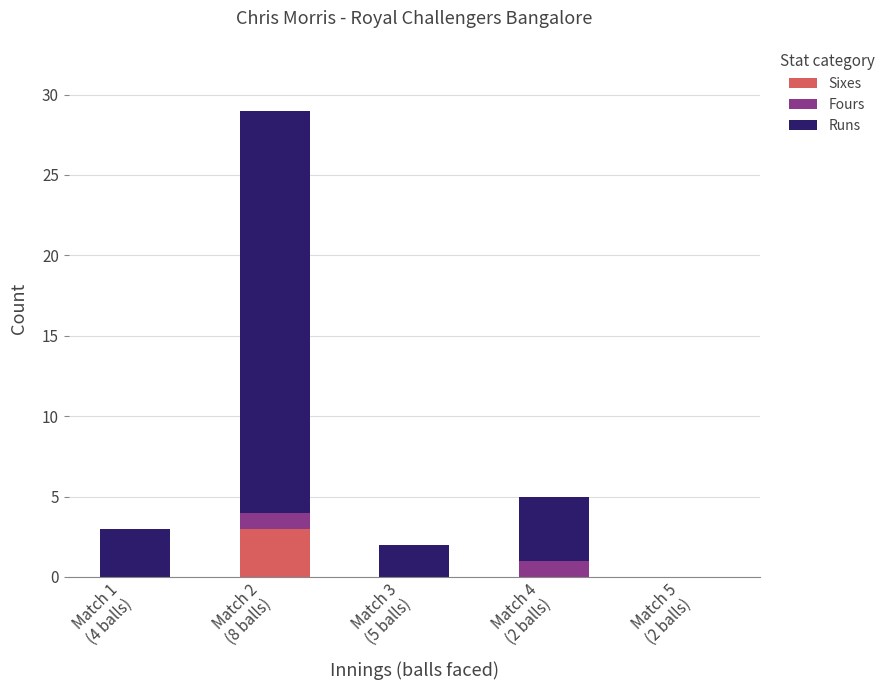

What is the sum of all Sixes values?

3